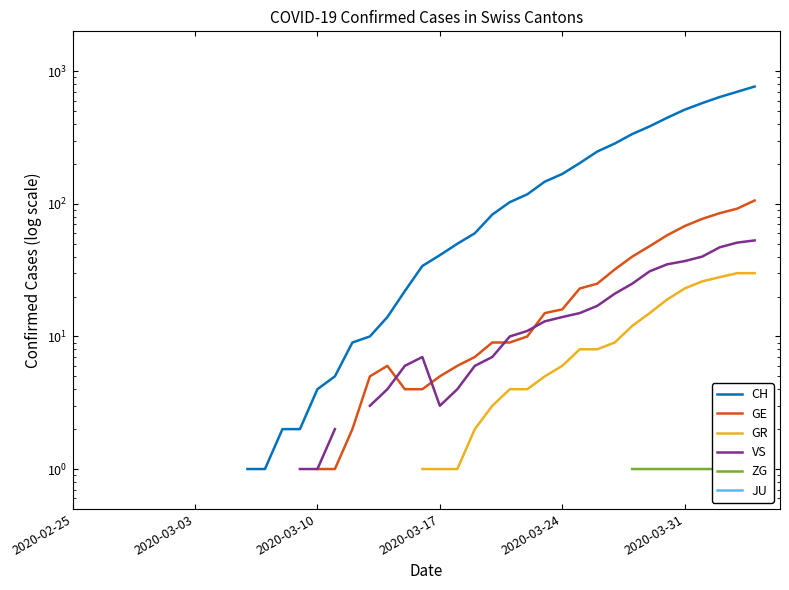

How many values in CH are above zero?

30